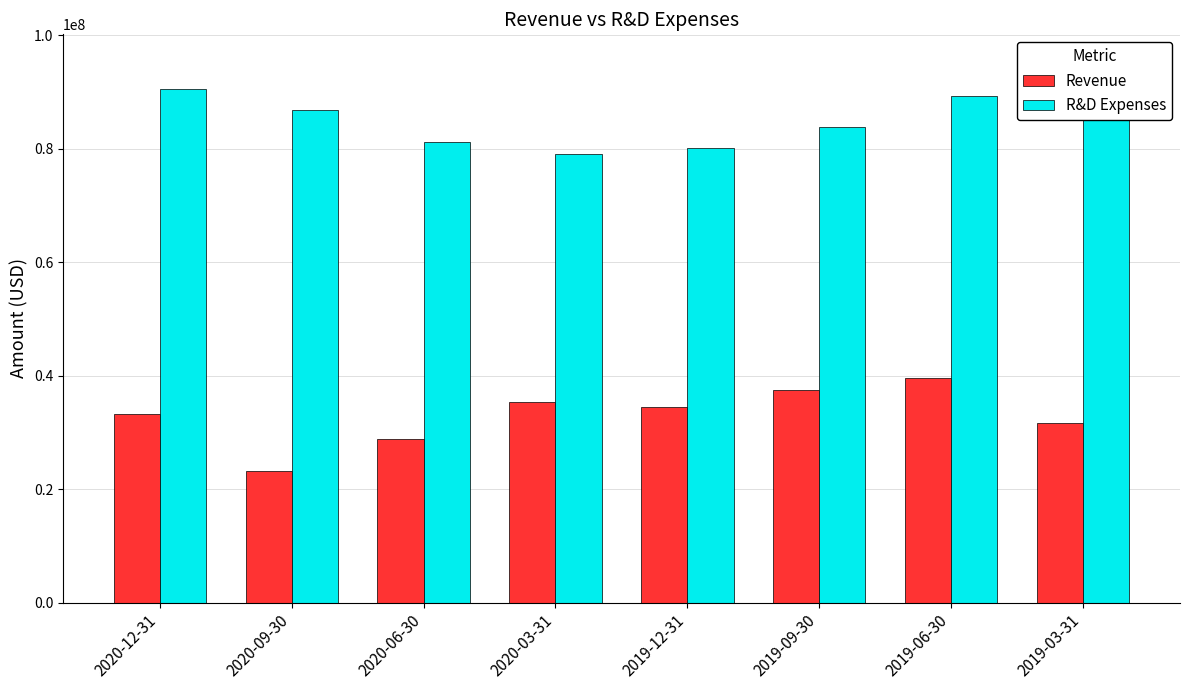

List the series in order of their overall mean, lowest first.

Revenue, R&D Expenses